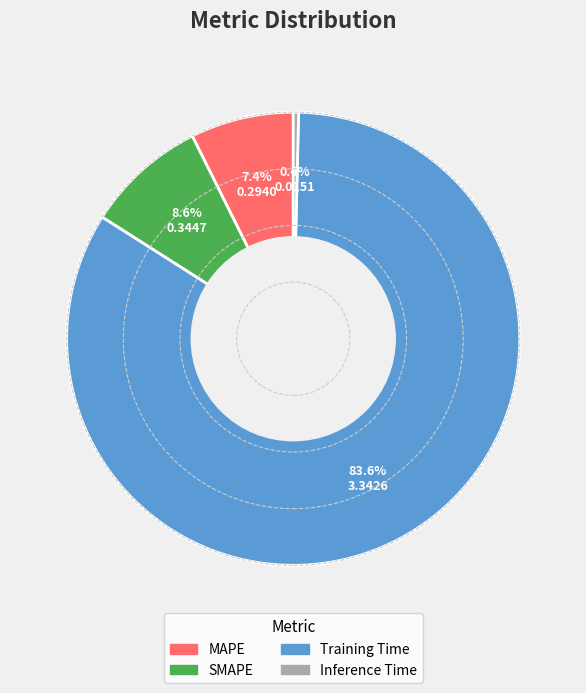

Does Inference Time account for over 50% of the chart?

No